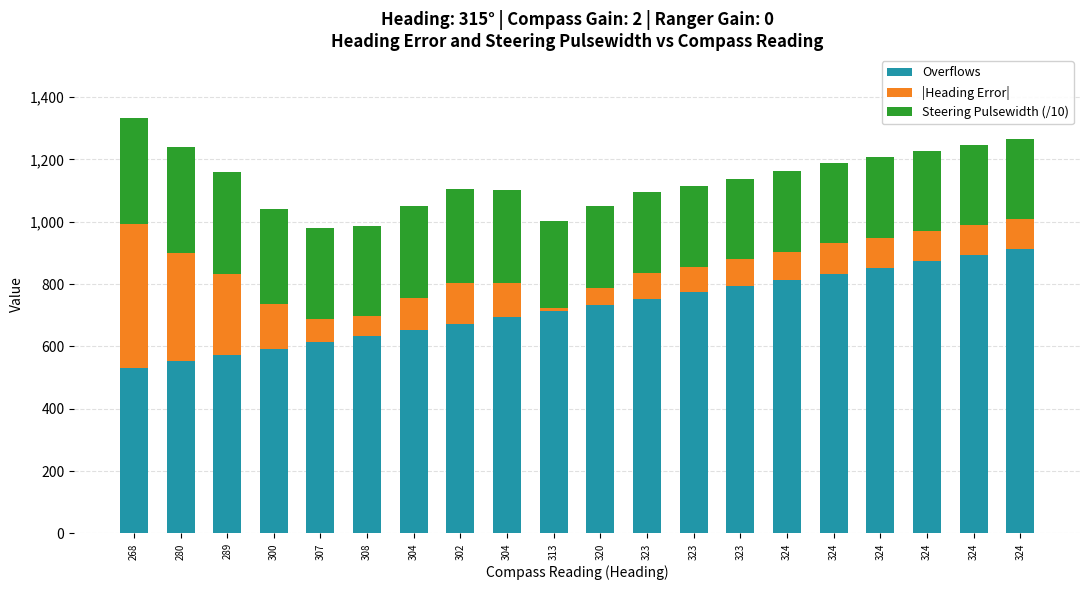

What is the label of the 18th bar from the left?

324